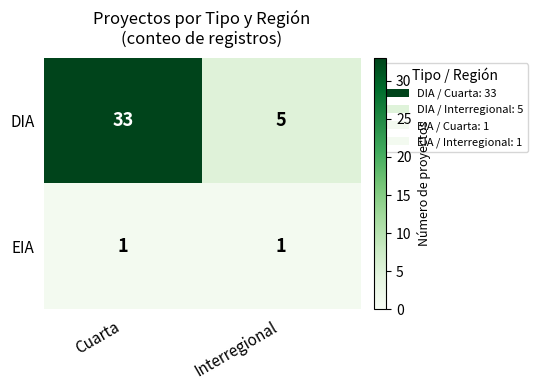

Which series has the largest range (max minus min)?

DIA